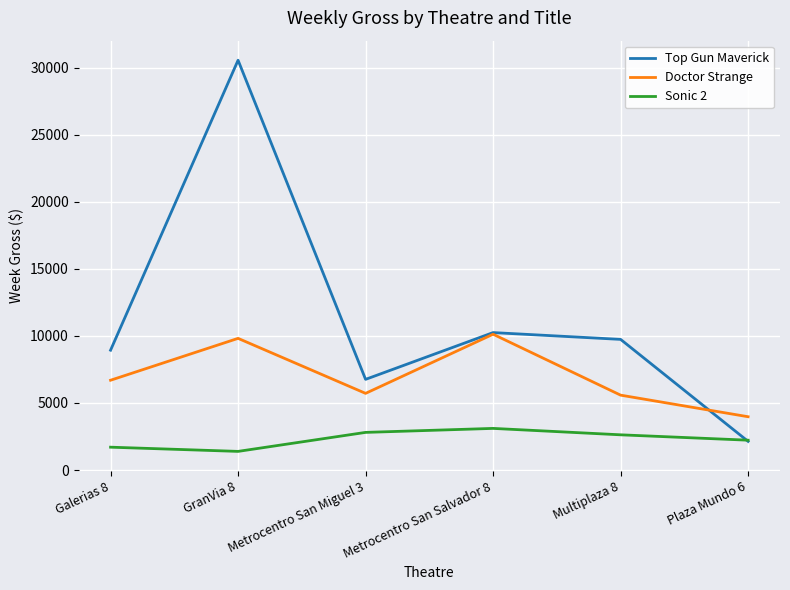

How many values in the Doctor Strange series exceed 6690?

3